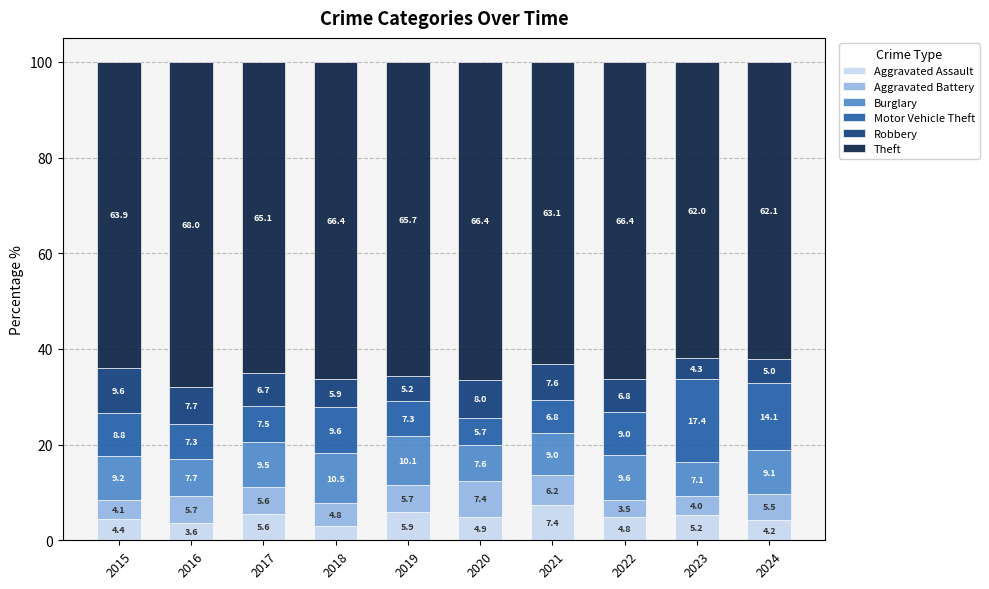

What is the average value of the Aggravated Assault series?

4.9